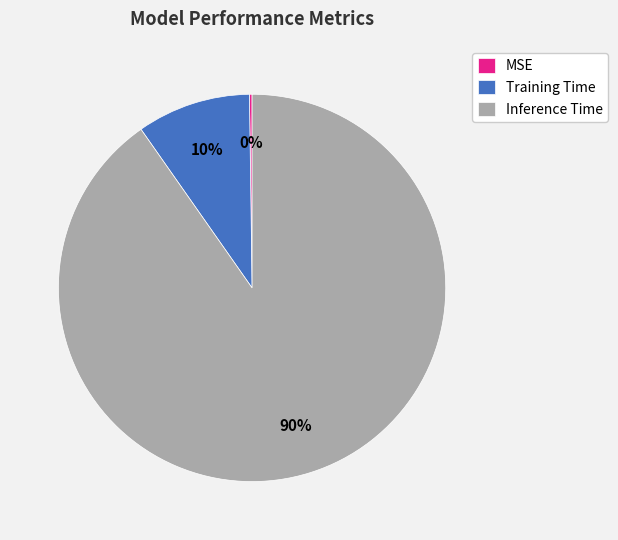

To the nearest percent, what is the difference between the largest and smallest slice percentages?

90%